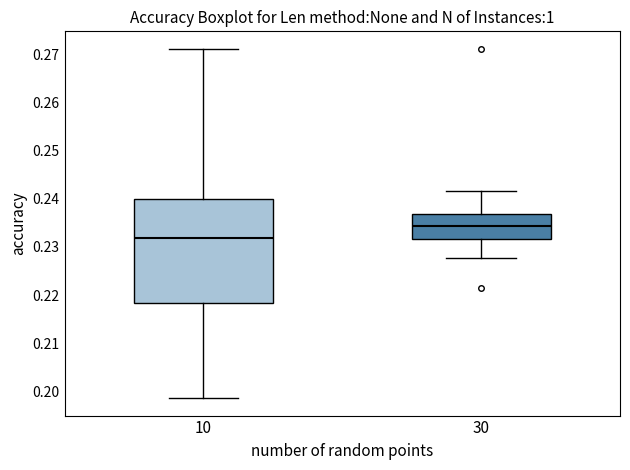

Where does the median line of the box at x = 30 sit on the y-axis? The values are not printed on the chart, so give them approximately, as read against the axis.

0.234